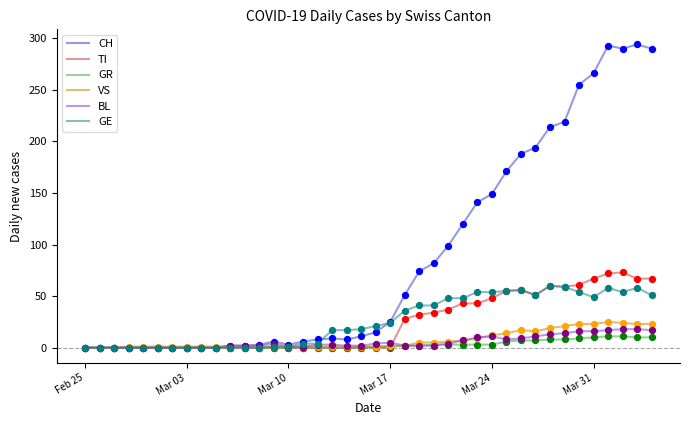

Which series has the widest spread of values?

CH